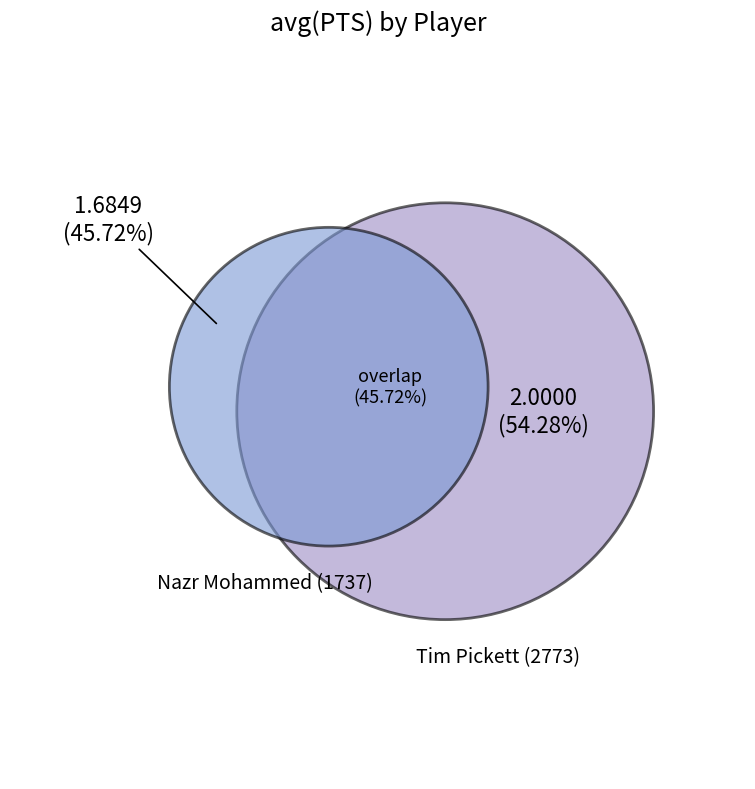

Combined, what portion of the pie is Tim Pickett and Nazr Mohammed?

100.0%